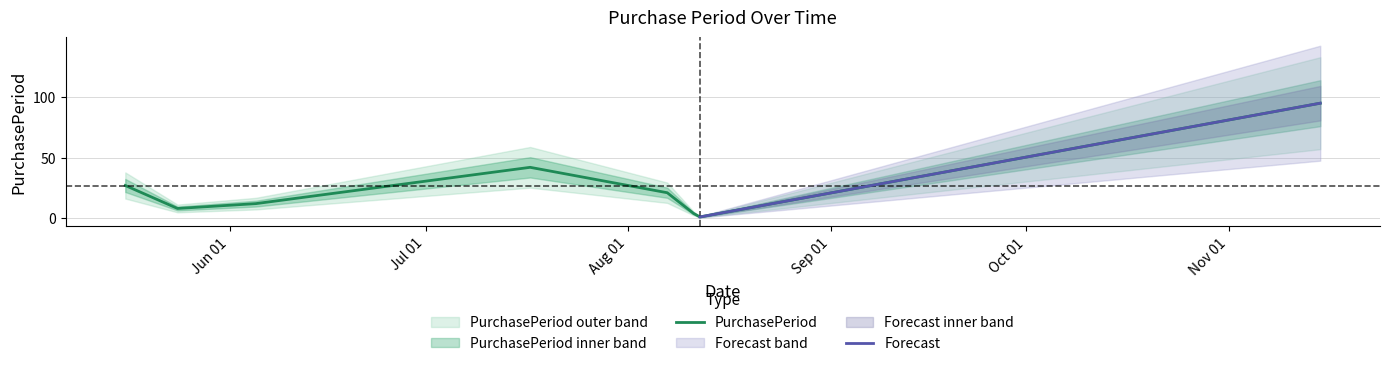

What is the average value?

26